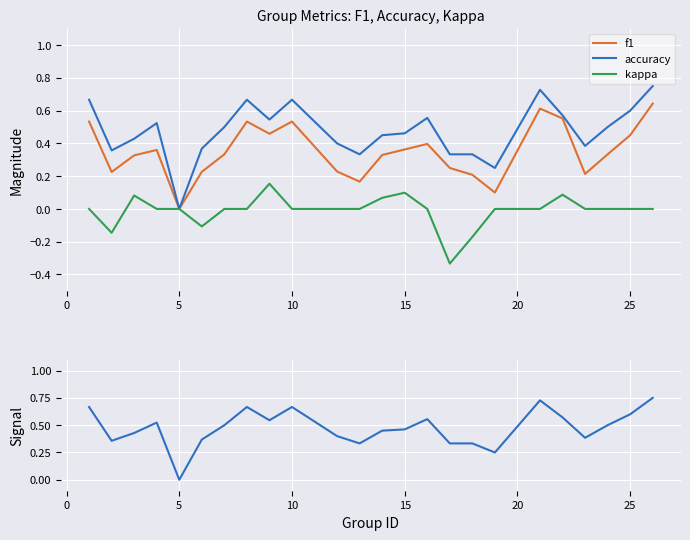

Rank the series by their maximum value, from highest to lowest.

accuracy, f1, kappa